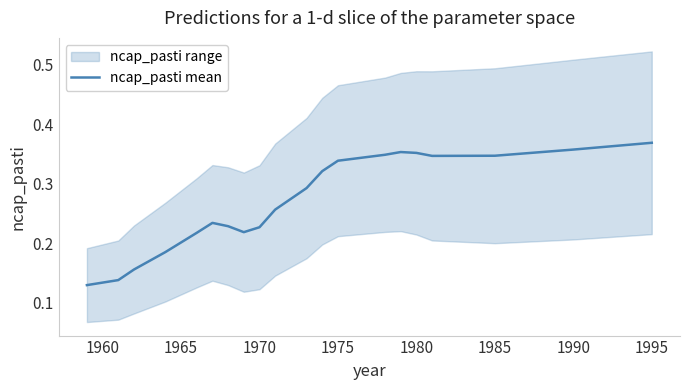

Reading left to right, what are all the values shown in this chart?

0.1	0.1	0.2	0.2	0.2	0.2	0.2	0.2	0.2	0.3	0.3	0.3	0.3	0.3	0.4	0.4	0.3	0.3	0.4	0.4